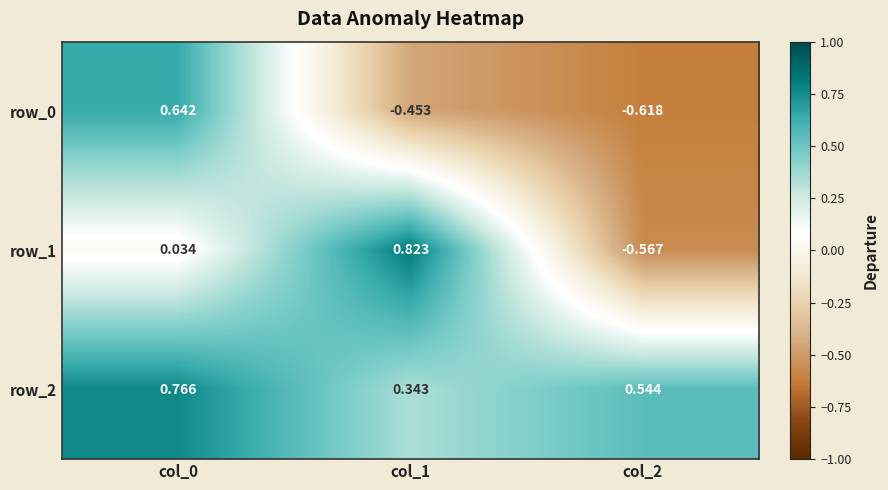

Is the value of row_0 at col_2 greater than the value of row_1 at col_2?

No